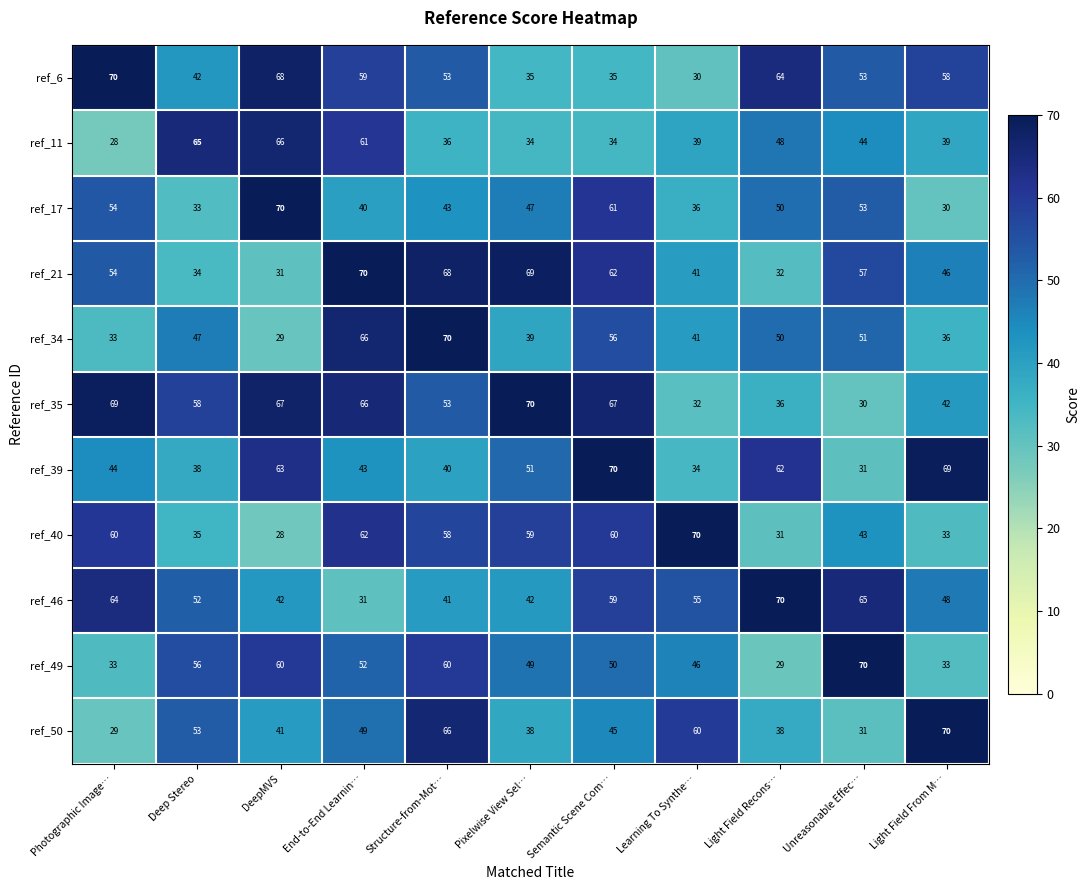

What is the difference between the maximum and minimum values in the ref_35 series?

40